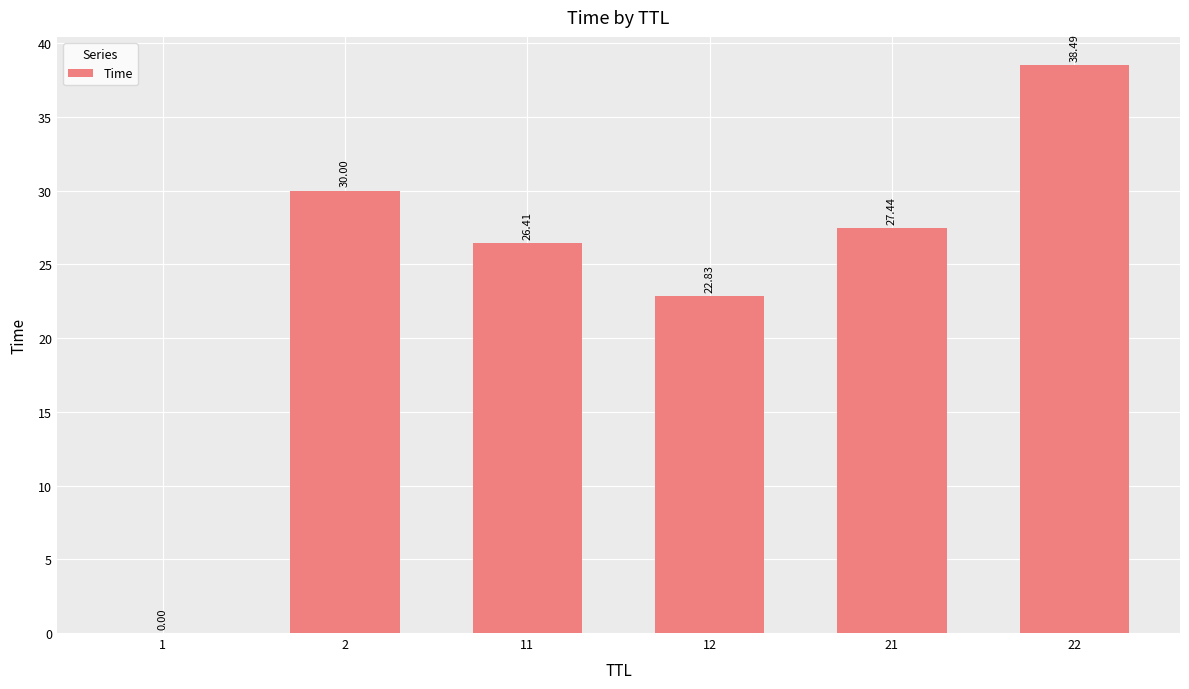

What is the change in value from 1 to 21?

+27.4